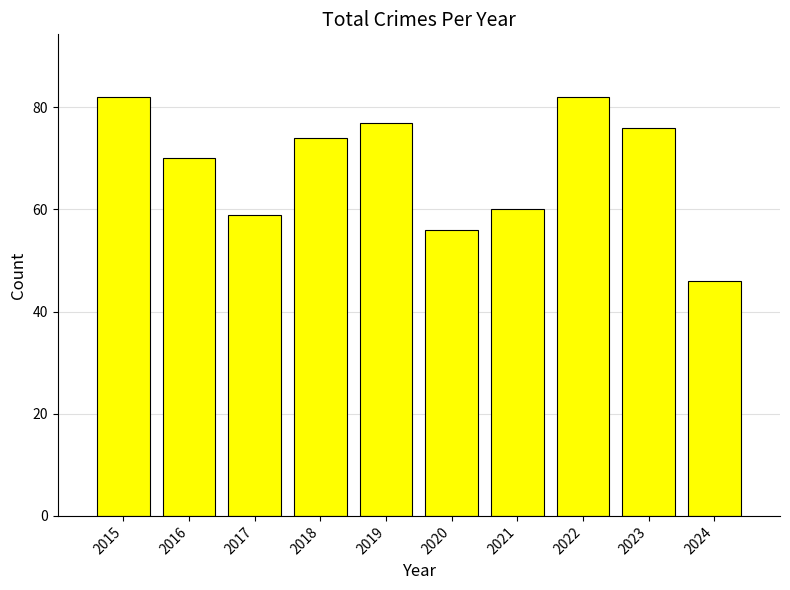

What is the average value?

68